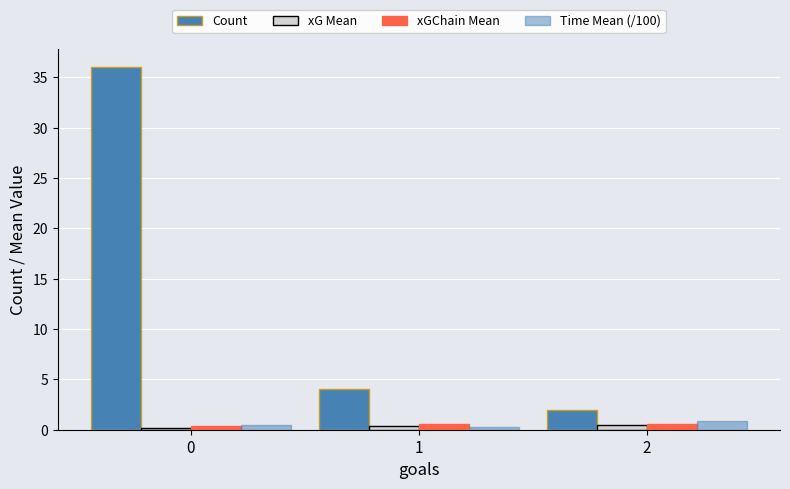

How many bars are there in total?

12